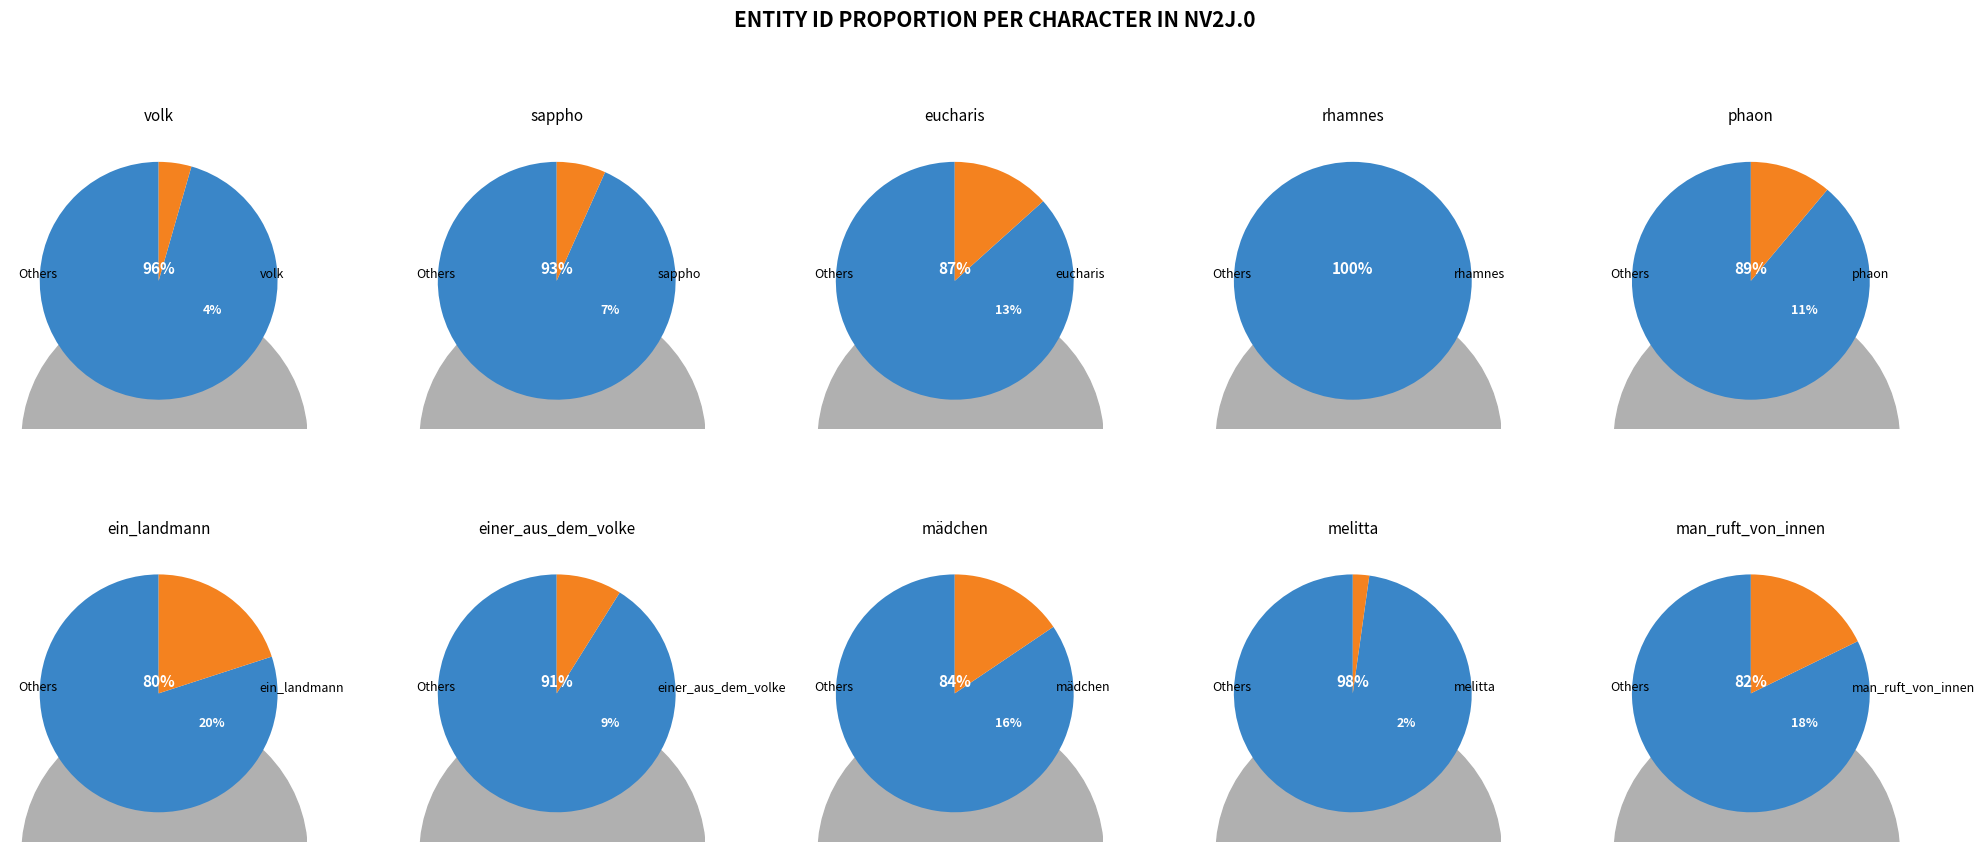

True or false: phaon accounts for 11% of the total.

True